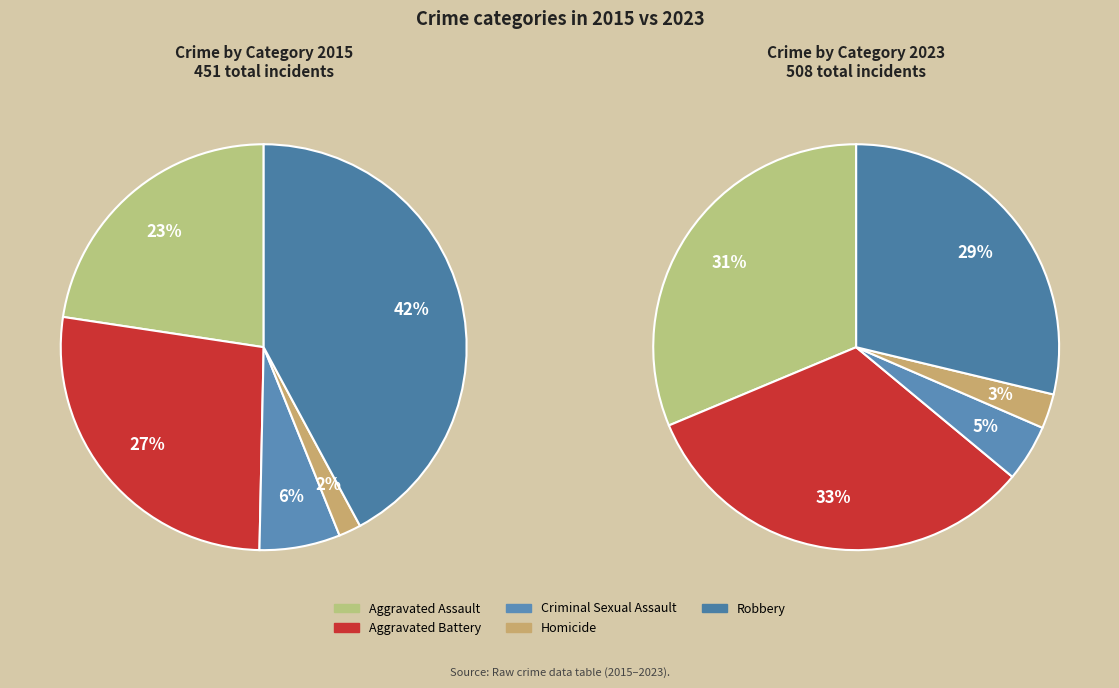

Between Aggravated Assault and Robbery, which is larger?

Robbery